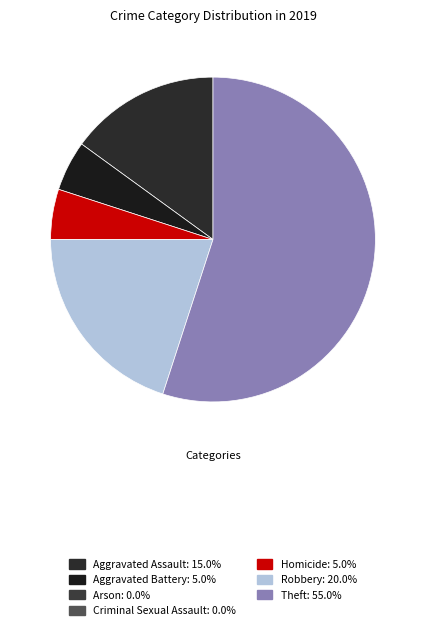

How many slices are in this pie chart?

5